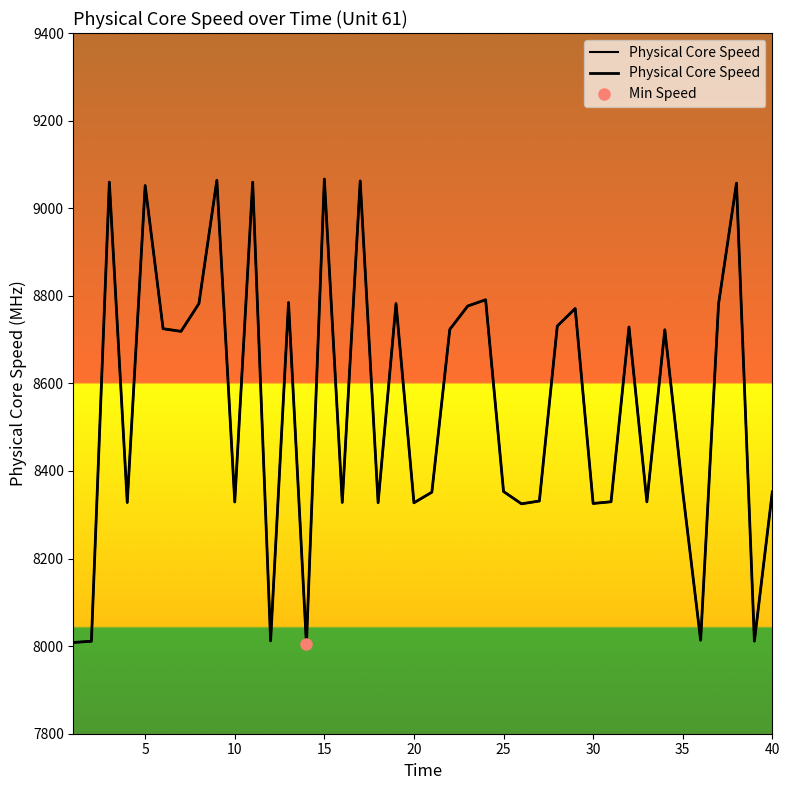

How many interior local valleys (lower than both neighbors) does the data have?

13